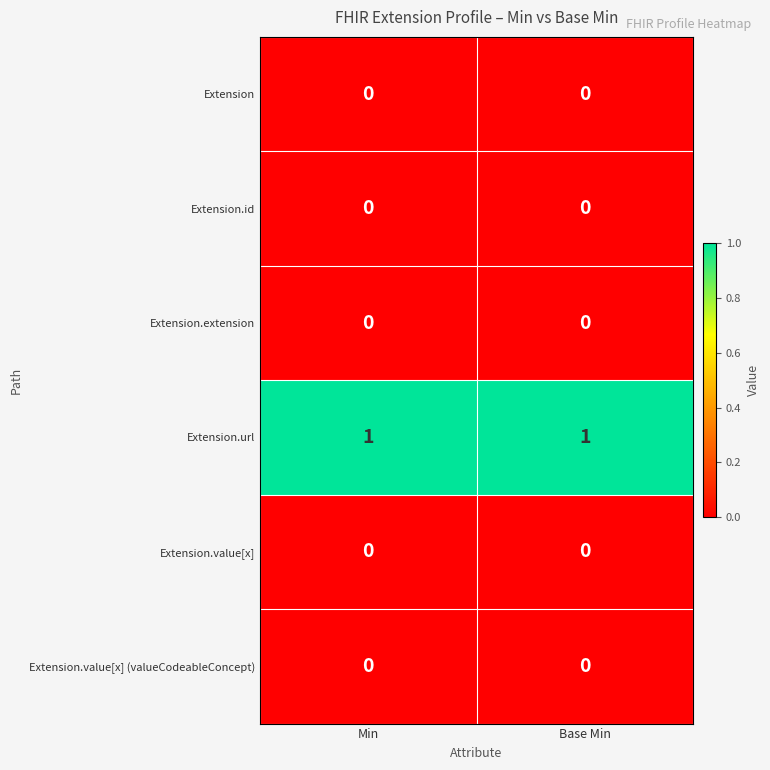

What is the total value across all series at Min?

1